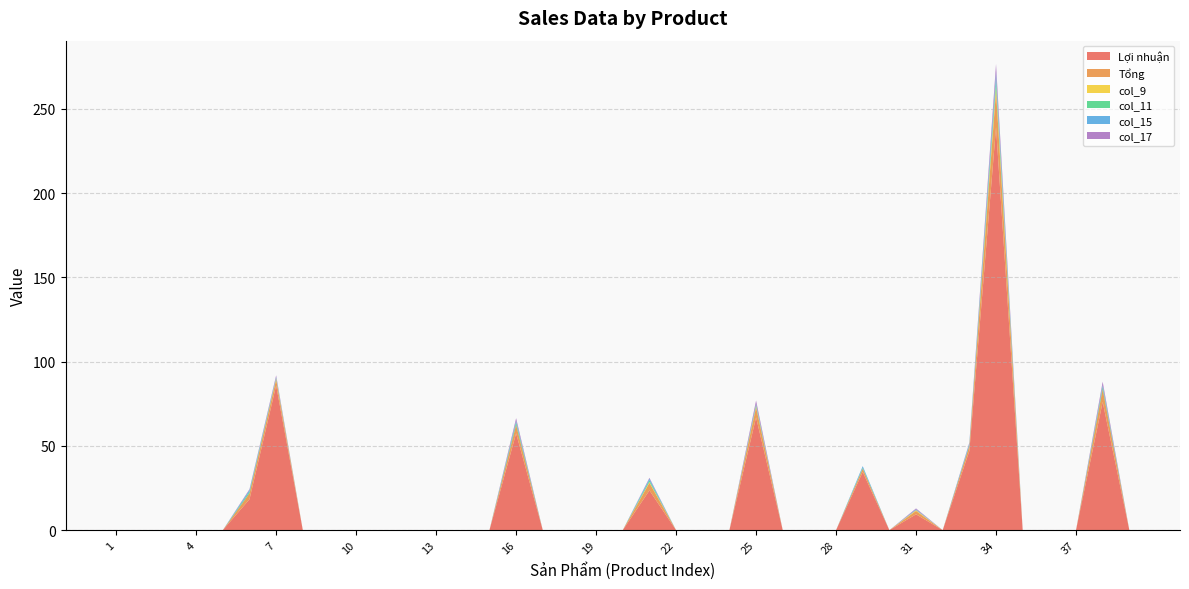

Reading left to right, transcribe all the data shown in this chart.

Lợi nhuận: 1=0.0	2=0.0	3=0.0	4=0.0	5=0.0	6=18.3	7=85.9	8=0.0	9=0.0	10=0.0	11=0.0	12=0.0	13=0.0	14=0.0	15=0.0	16=57.4	17=0.0	18=0.0	19=0.0	20=0.0	21=23.6	22=0.0	23=0.0	24=0.0	25=66.9	26=0.0	27=0.0	28=0.0	29=34.5	30=0.0	31=9.4	32=0.0	33=47.0	34=239.1	35=0.0	36=0.0	37=0.0	38=76.1	39=0.0
Tổng: 1=0.0	2=0.0	3=0.0	4=0.0	5=0.0	6=3.5	7=3.5	8=0.0	9=0.0	10=0.0	11=0.0	12=0.0	13=0.0	14=0.0	15=0.0	16=5.0	17=0.0	18=0.0	19=0.0	20=0.0	21=4.5	22=0.0	23=0.0	24=0.0	25=6.0	26=0.0	27=0.0	28=0.0	29=2.0	30=0.0	31=2.0	32=0.0	33=3.0	34=21.5	35=0.0	36=0.0	37=0.0	38=7.5	39=0.0
col_9: 1=0.0	2=0.0	3=0.0	4=0.0	5=0.0	6=0.0	7=0.5	8=0.0	9=0.0	10=0.0	11=0.0	12=0.0	13=0.0	14=0.0	15=0.0	16=0.0	17=0.0	18=0.0	19=0.0	20=0.0	21=0.5	22=0.0	23=0.0	24=0.0	25=0.5	26=0.0	27=0.0	28=0.0	29=0.0	30=0.0	31=0.5	32=0.0	33=0.0	34=3.0	35=0.0	36=0.0	37=0.0	38=0.0	39=0.0
col_11: 1=0.0	2=0.0	3=0.0	4=0.0	5=0.0	6=1.0	7=0.5	8=0.0	9=0.0	10=0.0	11=0.0	12=0.0	13=0.0	14=0.0	15=0.0	16=1.5	17=0.0	18=0.0	19=0.0	20=0.0	21=1.0	22=0.0	23=0.0	24=0.0	25=1.0	26=0.0	27=0.0	28=0.0	29=0.5	30=0.0	31=0.0	32=0.0	33=0.5	34=4.0	35=0.0	36=0.0	37=0.0	38=1.5	39=0.0
col_15: 1=0.0	2=0.0	3=0.0	4=0.0	5=0.0	6=1.0	7=0.5	8=0.0	9=0.0	10=0.0	11=0.0	12=0.0	13=0.0	14=0.0	15=0.0	16=1.0	17=0.0	18=0.0	19=0.0	20=0.0	21=1.0	22=0.0	23=0.0	24=0.0	25=0.5	26=0.0	27=0.0	28=0.0	29=1.0	30=0.0	31=0.5	32=0.0	33=1.0	34=4.0	35=0.0	36=0.0	37=0.0	38=1.0	39=0.0
col_17: 1=0.0	2=0.0	3=0.0	4=0.0	5=0.0	6=0.5	7=1.0	8=0.0	9=0.0	10=0.0	11=0.0	12=0.0	13=0.0	14=0.0	15=0.0	16=1.5	17=0.0	18=0.0	19=0.0	20=0.0	21=0.5	22=0.0	23=0.0	24=0.0	25=2.0	26=0.0	27=0.0	28=0.0	29=0.0	30=0.0	31=0.5	32=0.0	33=0.5	34=5.0	35=0.0	36=0.0	37=0.0	38=2.0	39=0.0